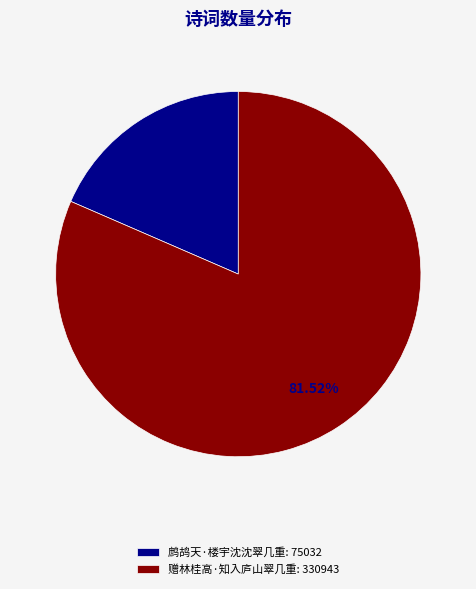

What is the ratio of the value at 赠林桂高·知入庐山翠几重: 330943 to the value at 鹧鸪天·楼宇沈沈翠几重: 75032?

4.4